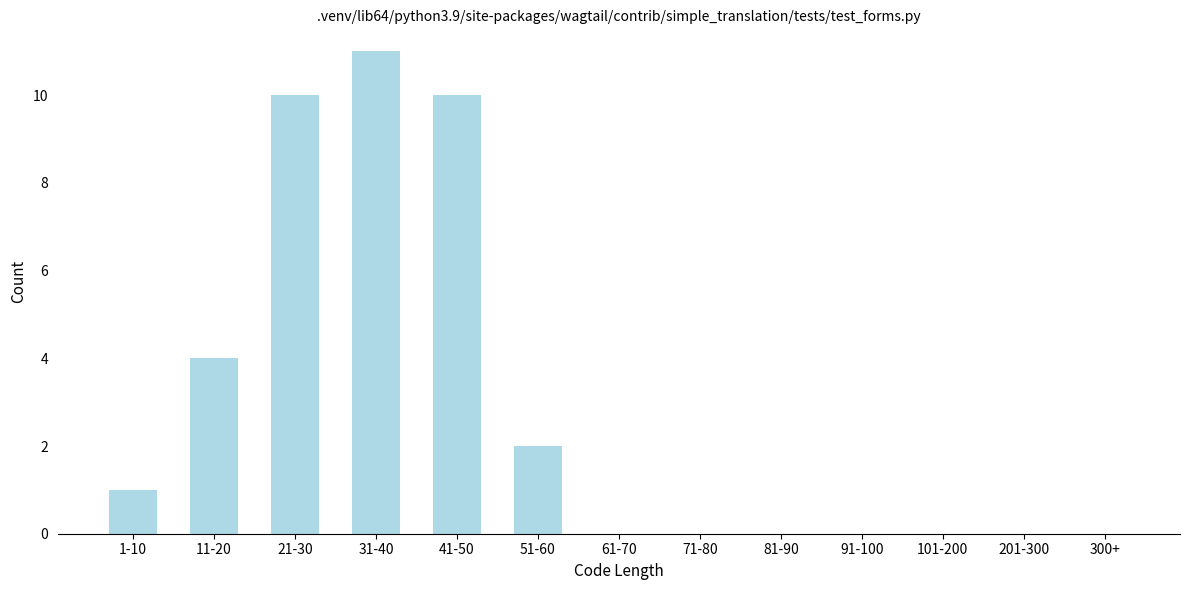

Reading left to right, extract all data points from this chart.

1-10=1	11-20=4	21-30=10	31-40=11	41-50=10	51-60=2	61-70=0	71-80=0	81-90=0	91-100=0	101-200=0	201-300=0	300+=0